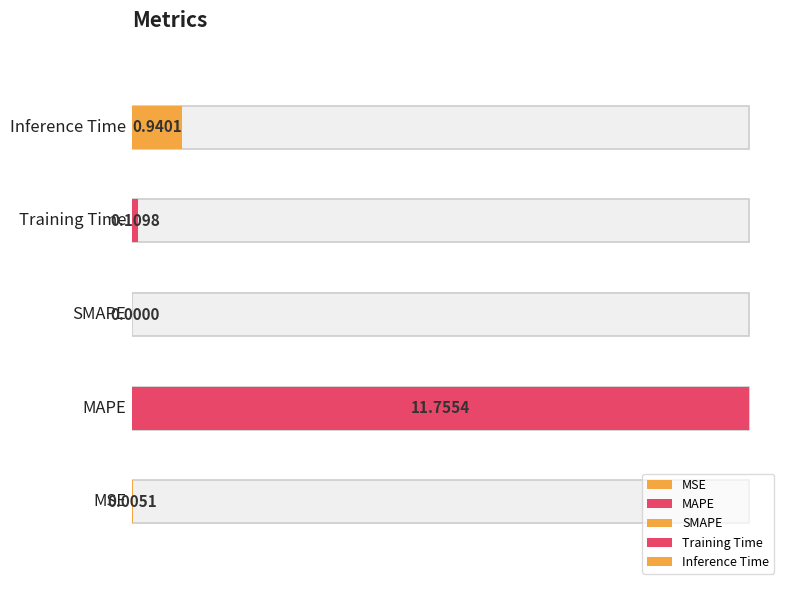

The value at MAPE is 11.8. True or false?

True